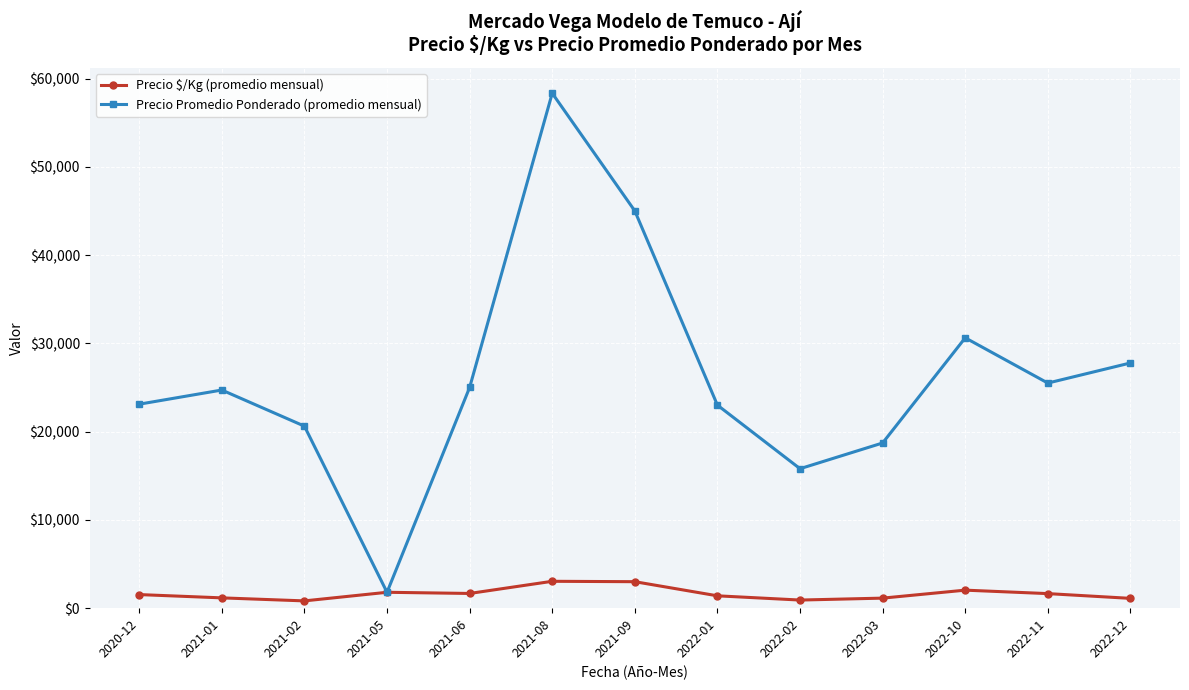

What is the label of the 9th point from the right?

2021-06